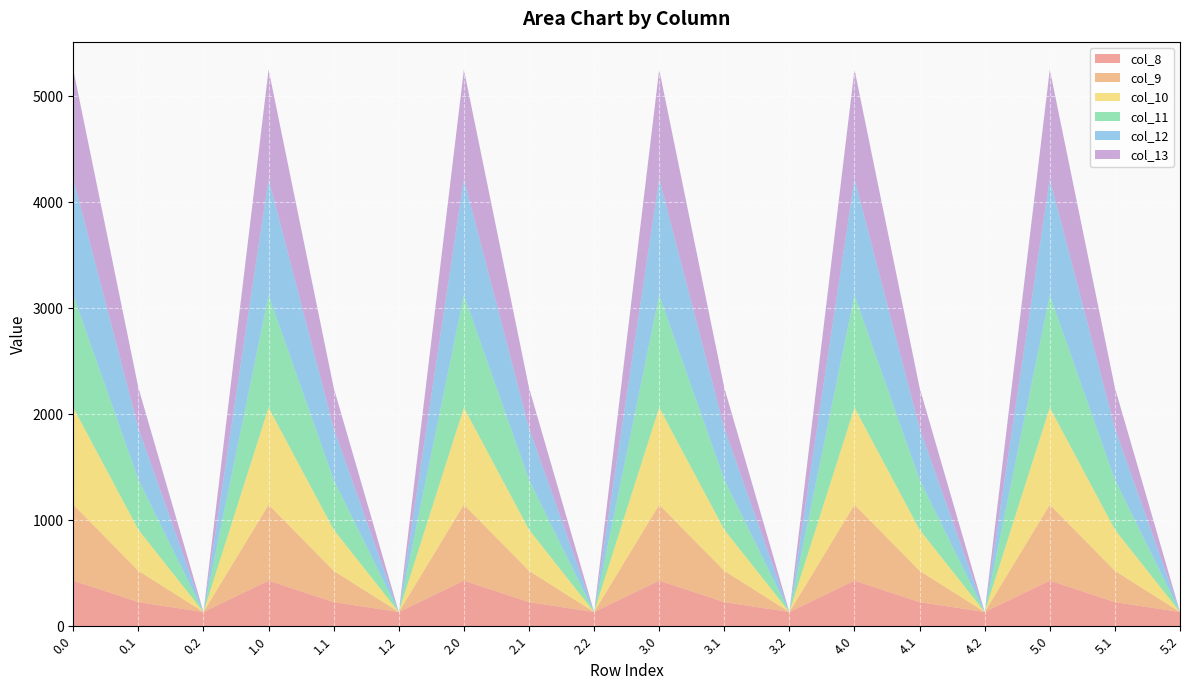

Reading left to right, extract all data points from this chart.

col_8: 430.3	227.5	134.2	430.3	227.5	134.2	430.3	227.5	134.2	430.3	227.5	134.2	430.3	227.5	134.2	430.3	227.5	134.2
col_9: 716.9	295.9	0.0	716.9	295.9	0.0	716.9	295.9	0.0	716.9	295.9	0.0	716.9	295.9	0.0	716.9	295.9	0.0
col_10: 916.2	388.1	0.0	916.2	388.1	0.0	916.2	388.1	0.0	916.2	388.1	0.0	916.2	388.1	0.0	916.2	388.1	0.0
col_11: 1060.3	471.7	0.0	1060.3	471.7	0.0	1060.3	471.7	0.0	1060.3	471.7	0.0	1060.3	471.7	0.0	1060.3	471.7	0.0
col_12: 1096.7	485.4	0.0	1096.7	485.4	0.0	1096.7	485.4	0.0	1096.7	485.4	0.0	1096.7	485.4	0.0	1096.7	485.4	0.0
col_13: 1032.9	382.7	0.0	1032.9	382.7	0.0	1032.9	382.7	0.0	1032.9	382.7	0.0	1032.9	382.7	0.0	1032.9	382.7	0.0